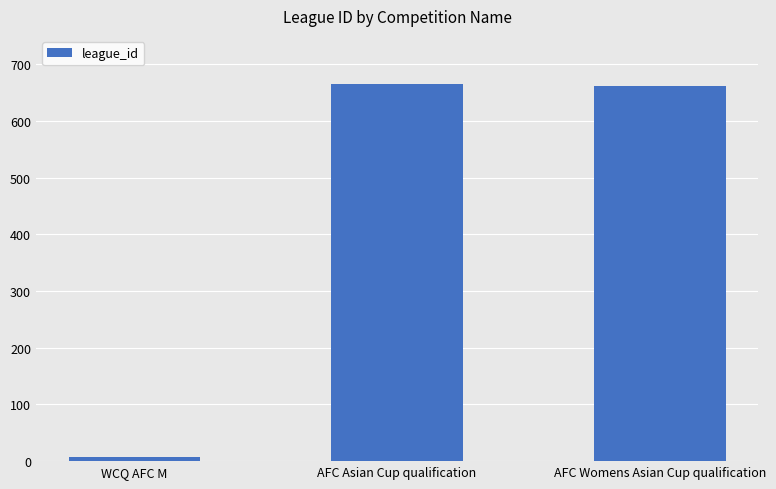

What is the approximate value at AFC Womens Asian Cup qualification?

662